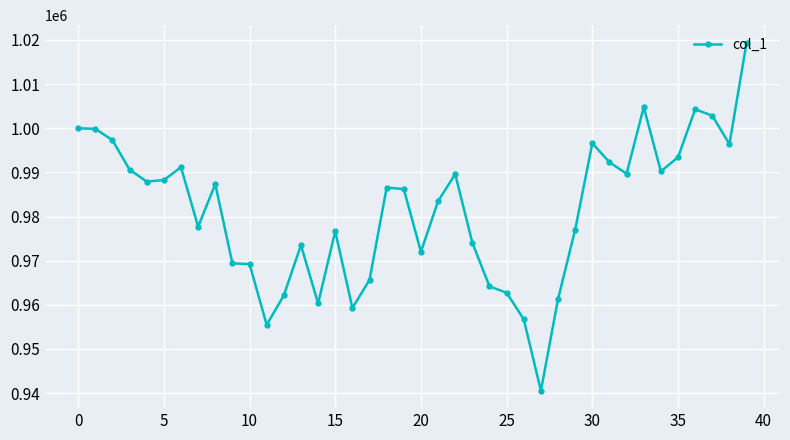

What is the sum of all values?

39256516.2